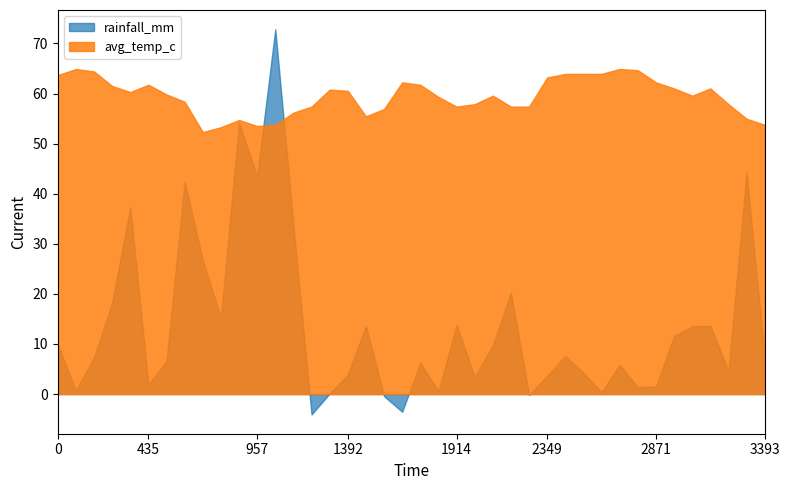

True or false: rainfall_mm and avg_temp_c cross at least once.

True